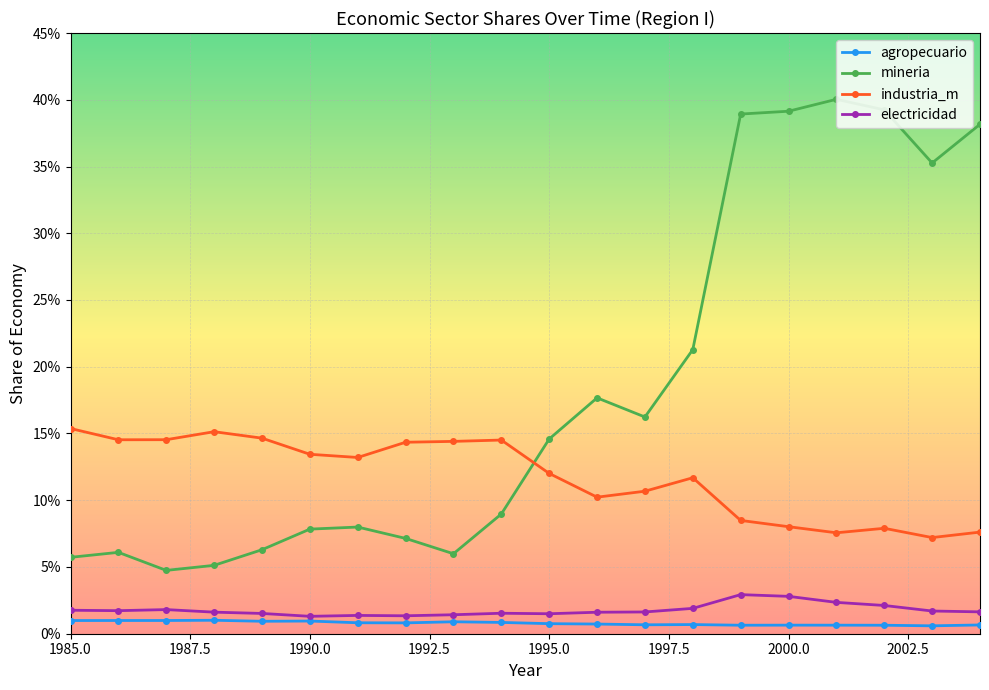

At which category is the sum across all series the highest?

1999